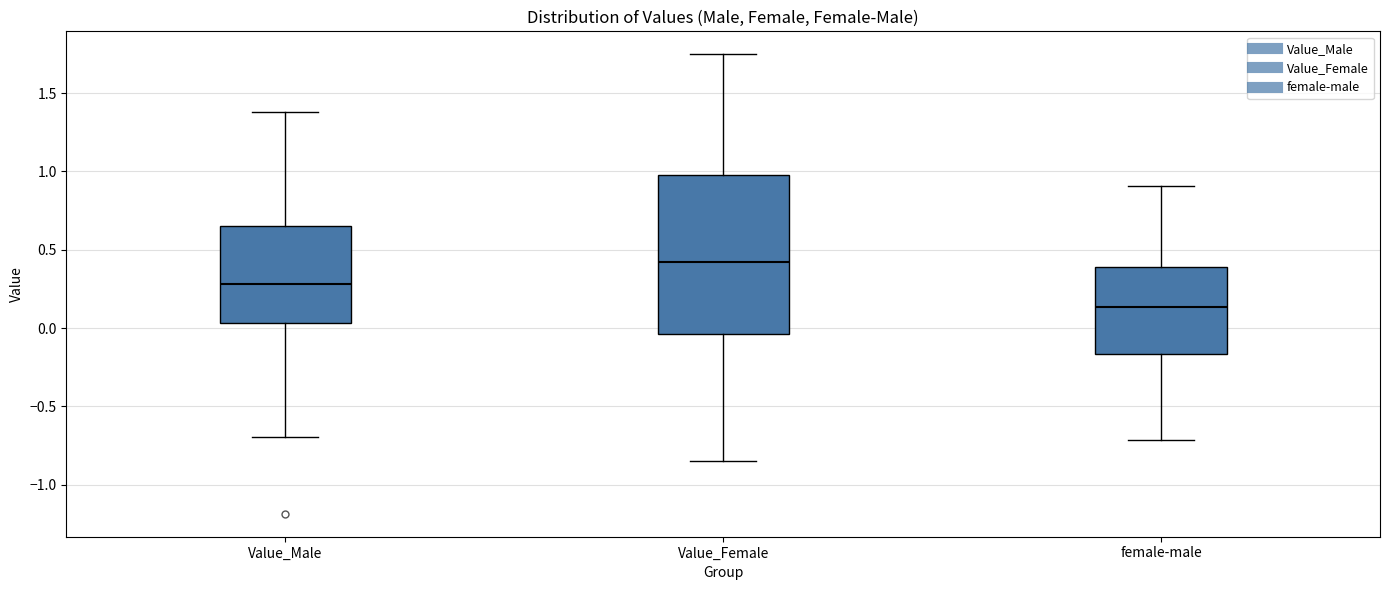

Reading left to right, transcribe this box plot: for each box, give where its median line is, the range the box spans, and where its two whiskers end, as read against the y-axis. The values are not printed on the chart, so give them approximately, as read against the axis.

Value_Male: median 0.30, box 0.05 to 0.65, whiskers -0.70 to 1.40
Value_Female: median 0.40, box -0.05 to 1.00, whiskers -0.85 to 1.75
female-male: median 0.15, box -0.15 to 0.40, whiskers -0.70 to 0.90